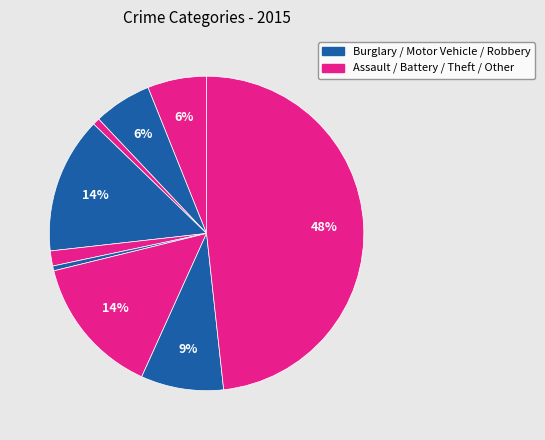

Is there a majority slice in this chart?

No